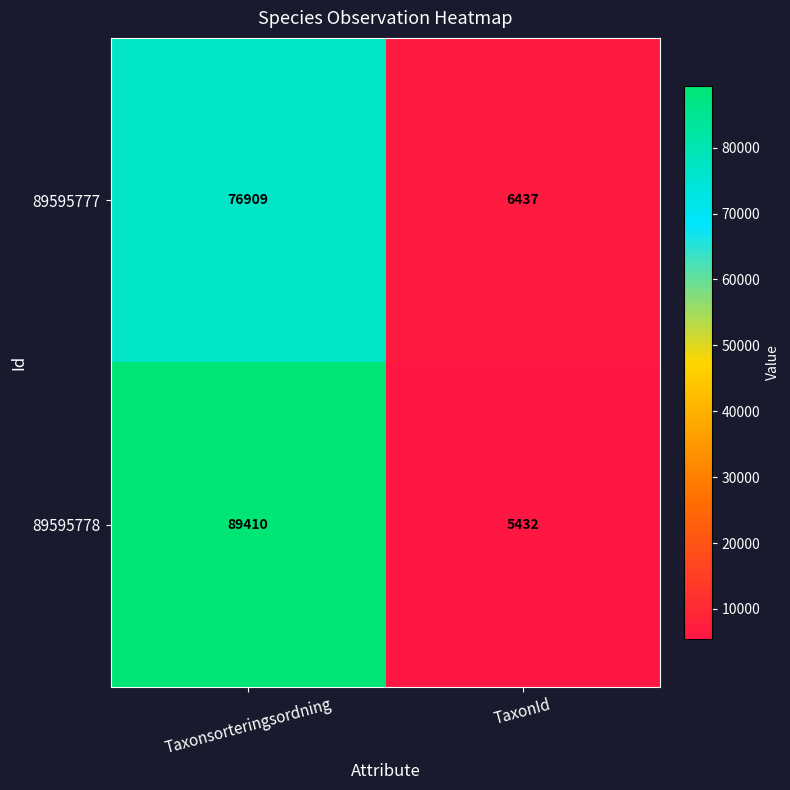

What is the difference between the maximum and minimum values in the 89595777 series?

70472